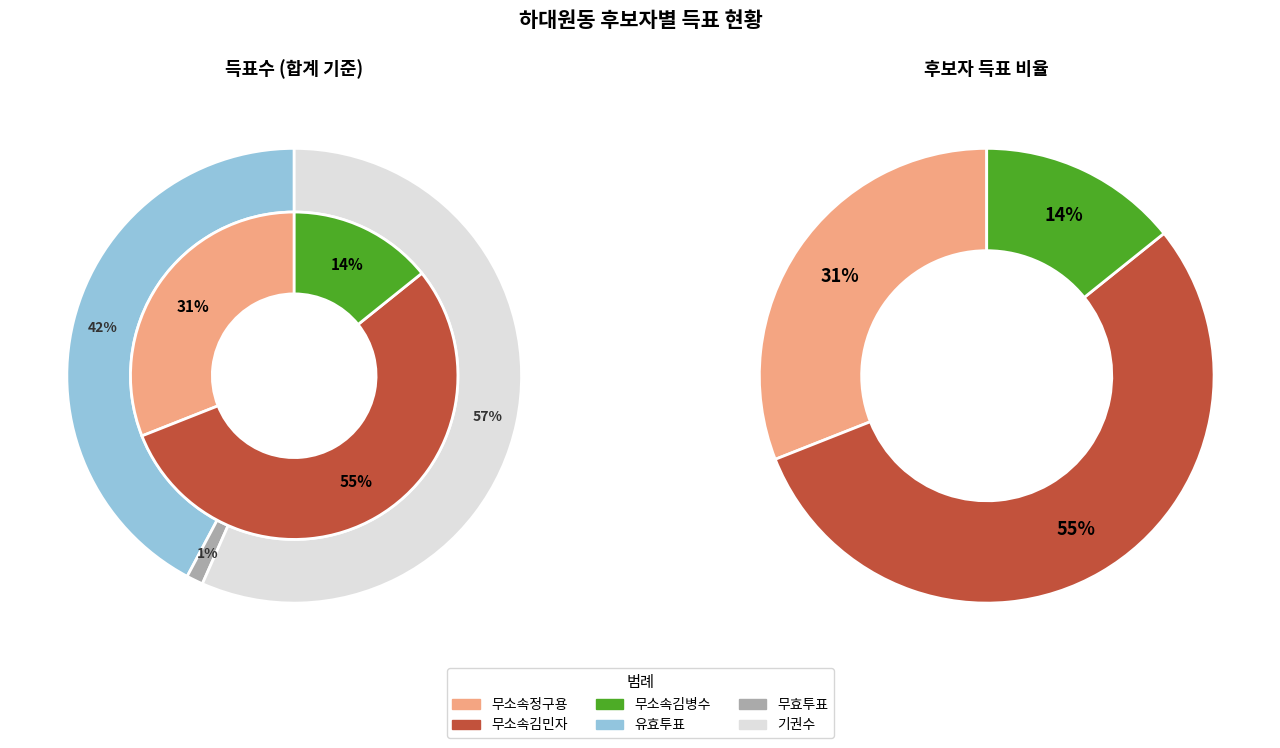

What percentage is the 무소속김병수 slice, to the nearest percent?

14%